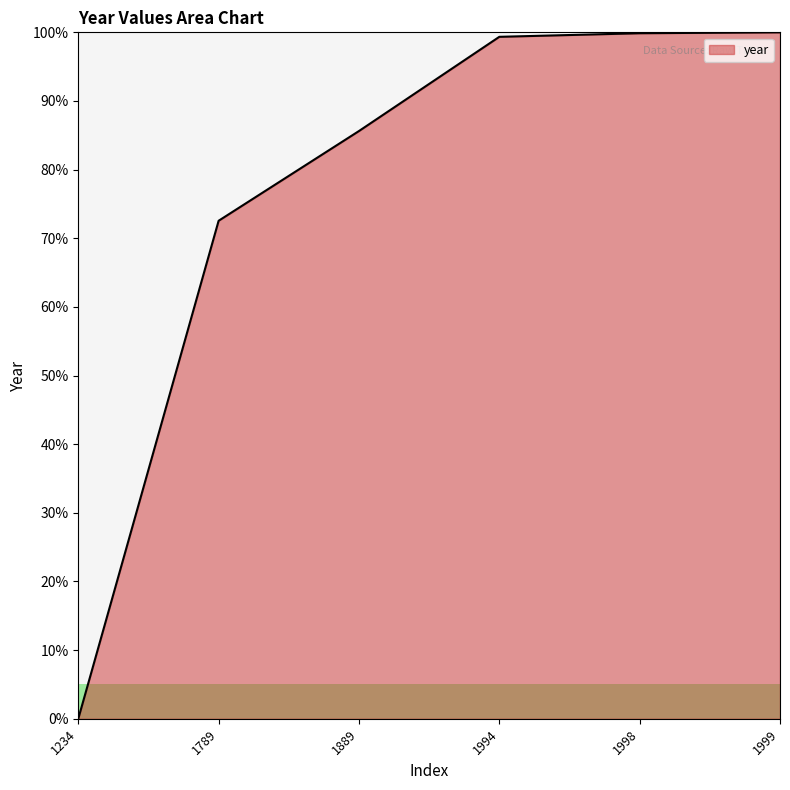

How many lines are shown in the chart?

1